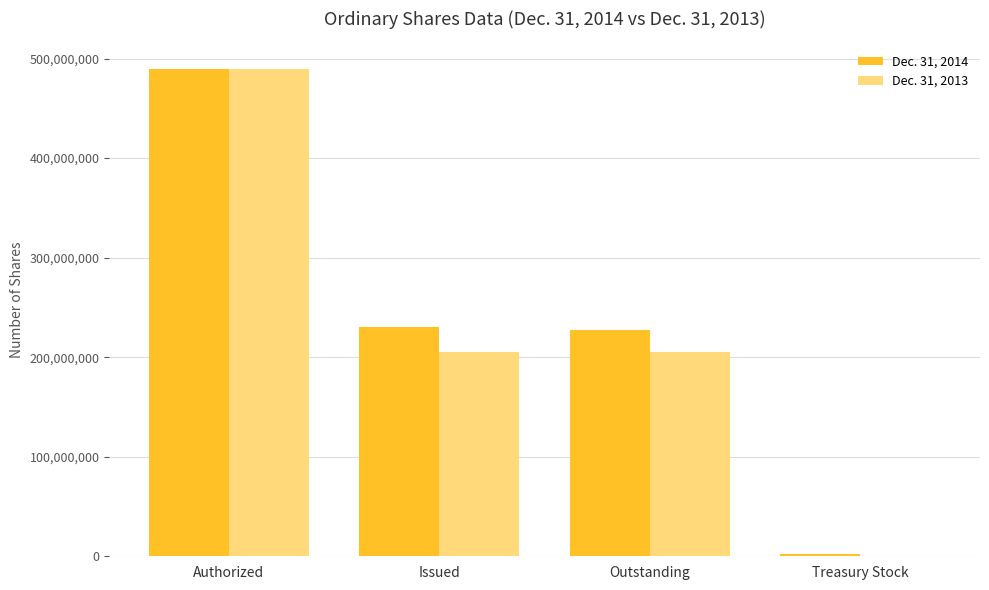

True or false: Dec. 31, 2014 has a value of 651096999 at Authorized.

False